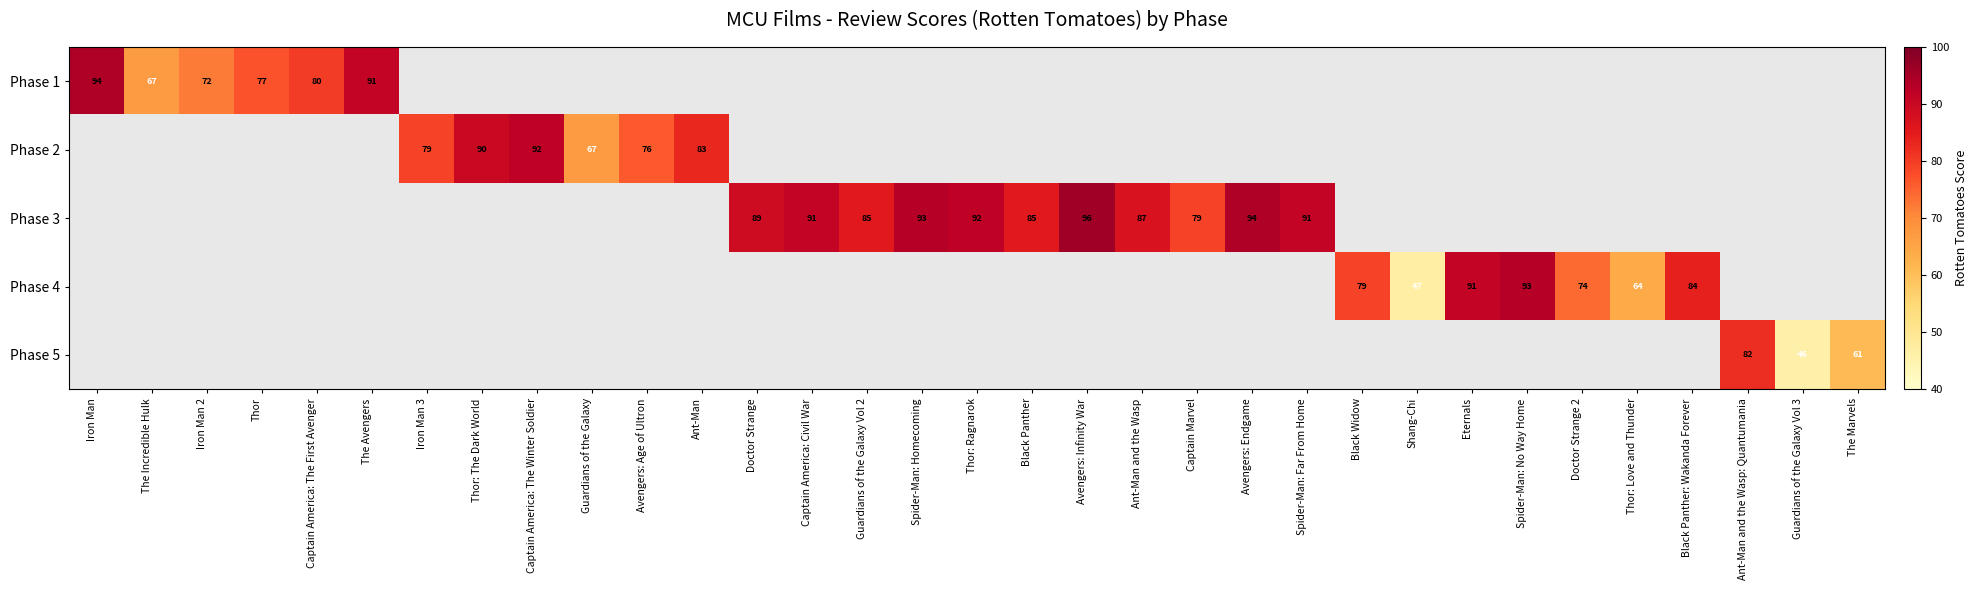

Is it true that Phase 2 equals 90 at Thor: The Dark World?

True